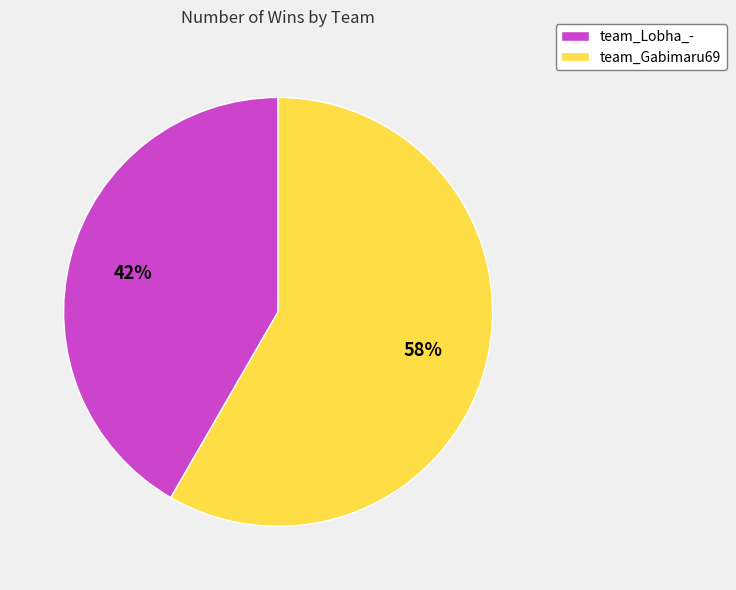

What is the ratio of the value at team_Lobha_- to the value at team_Gabimaru69?

0.7